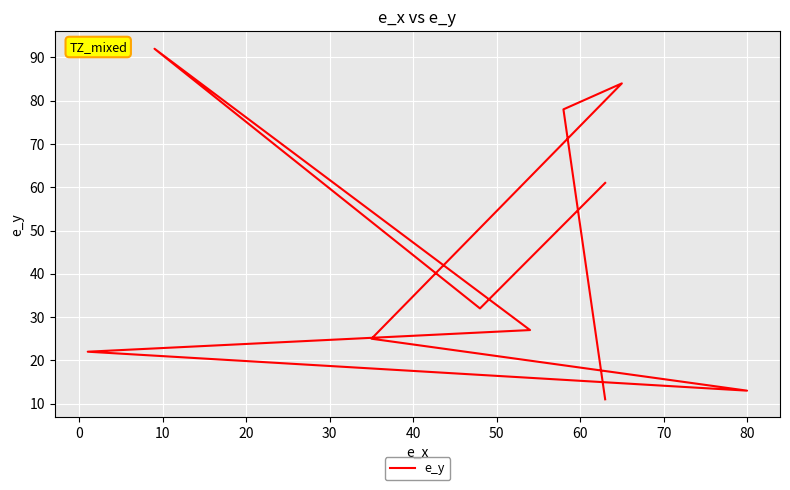

How many points are higher than both their immediate neighbors (excluding endpoints)?

2